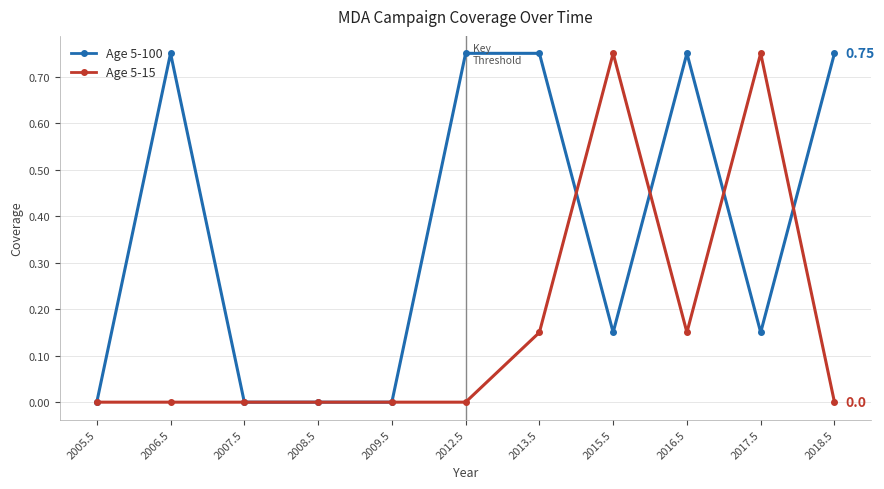

List the series in order of their overall mean, highest first.

Age 5-100, Age 5-15